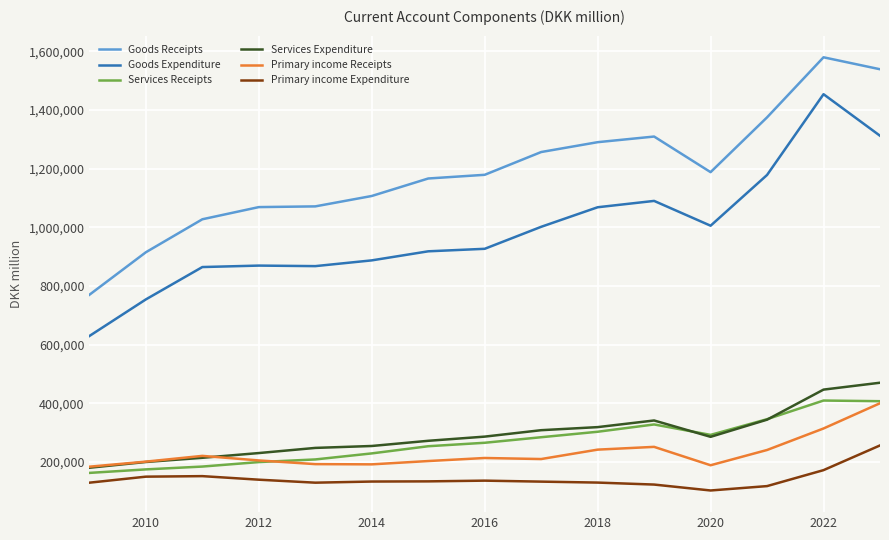

True or false: Primary income Receipts and Goods Expenditure cross at least once.

False